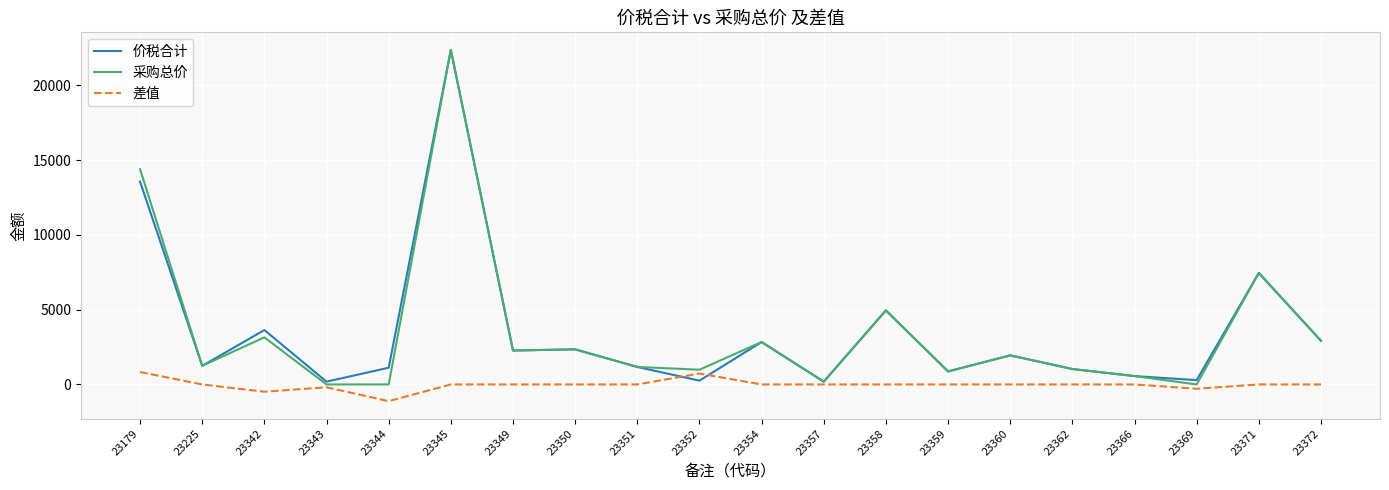

True or false: 价税合计 has a value of 8433.5 at 23358.

False